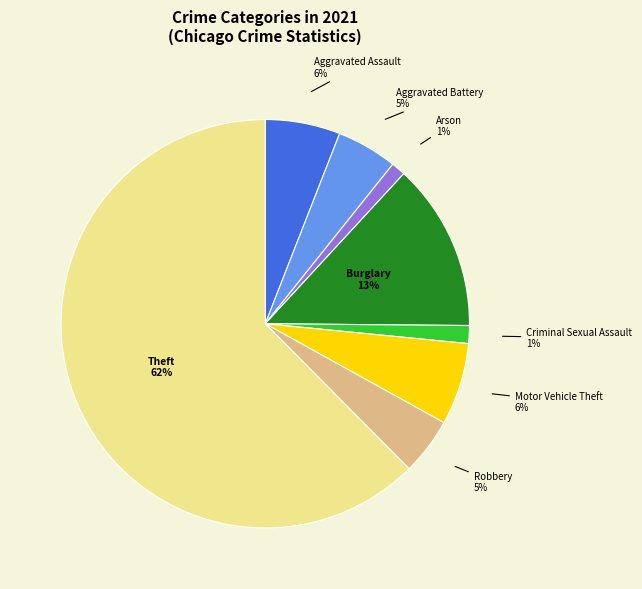

Is there any slice that represents more than half of the pie?

Yes